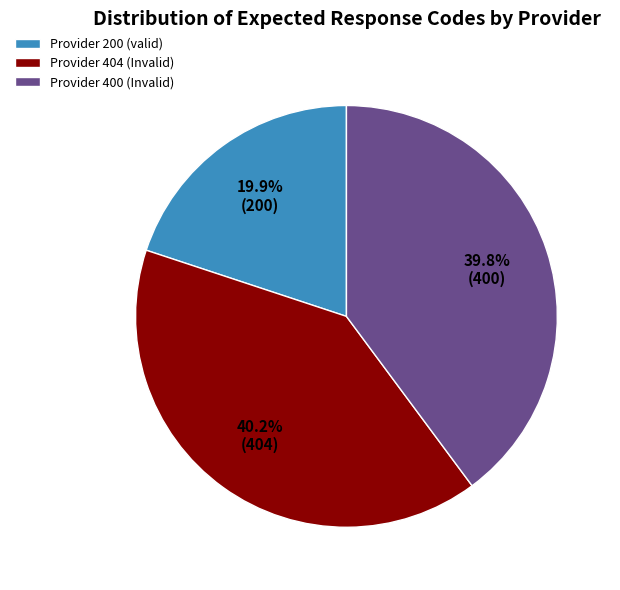

Which category has the smallest portion of the pie?

Provider 200 (valid)